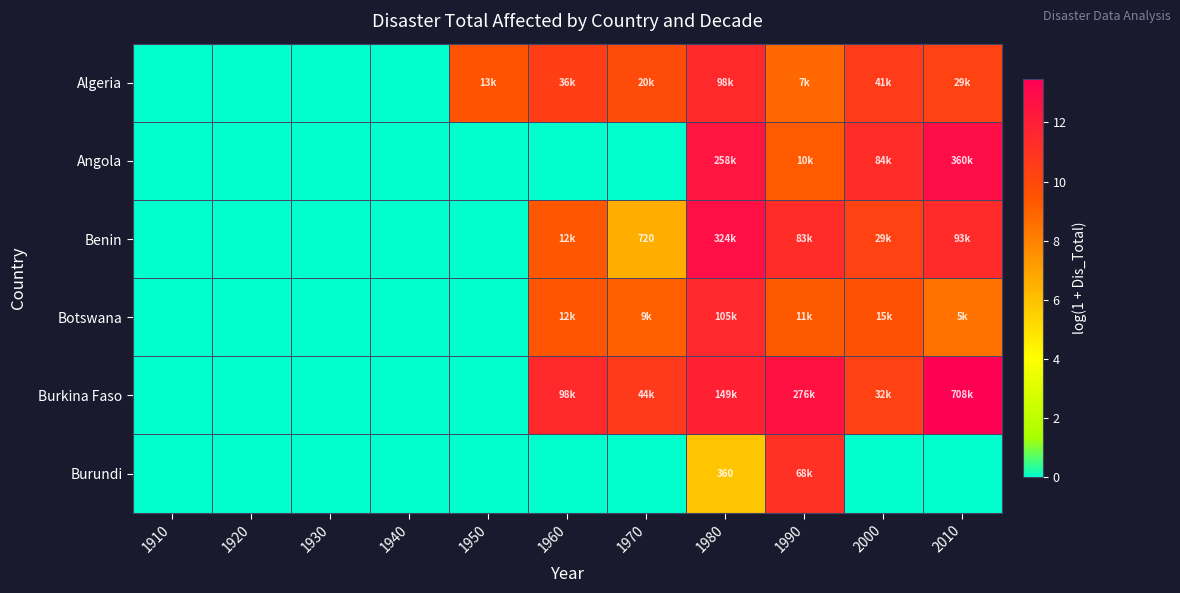

Rank the series by their maximum value, from lowest to highest.

Burundi, Algeria, Botswana, Benin, Angola, Burkina Faso